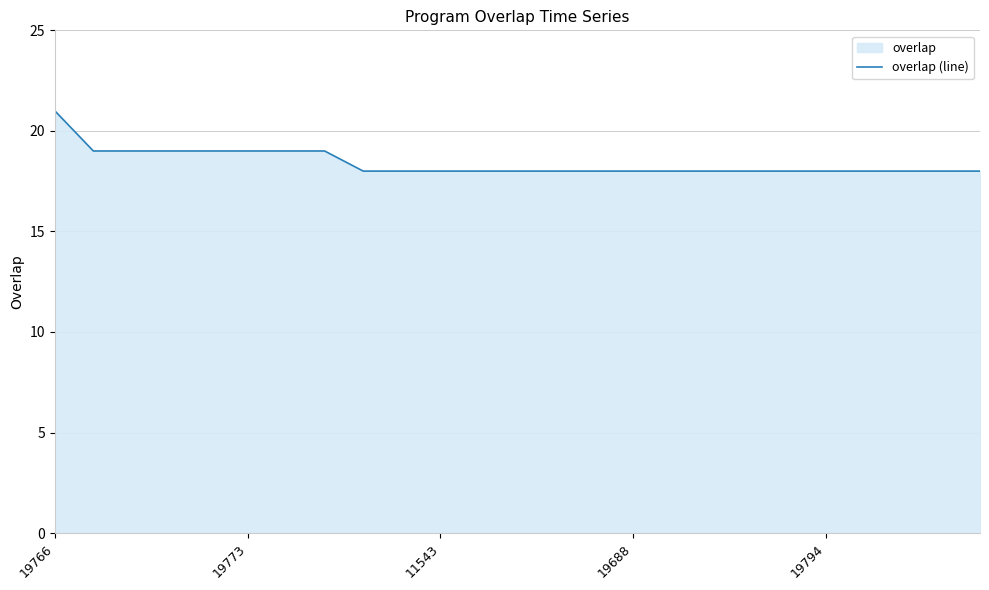

Does the chart display data point markers on the line(s)?

No